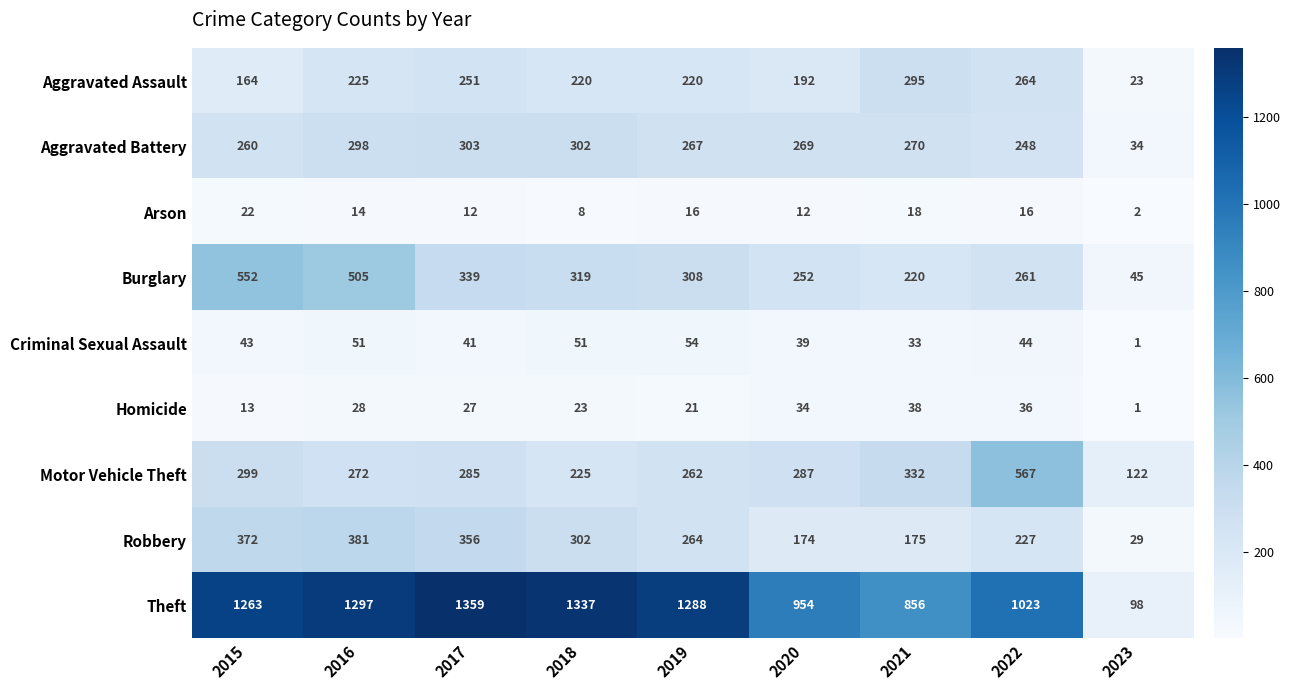

Is it true that Arson equals 6 at 2019?

False